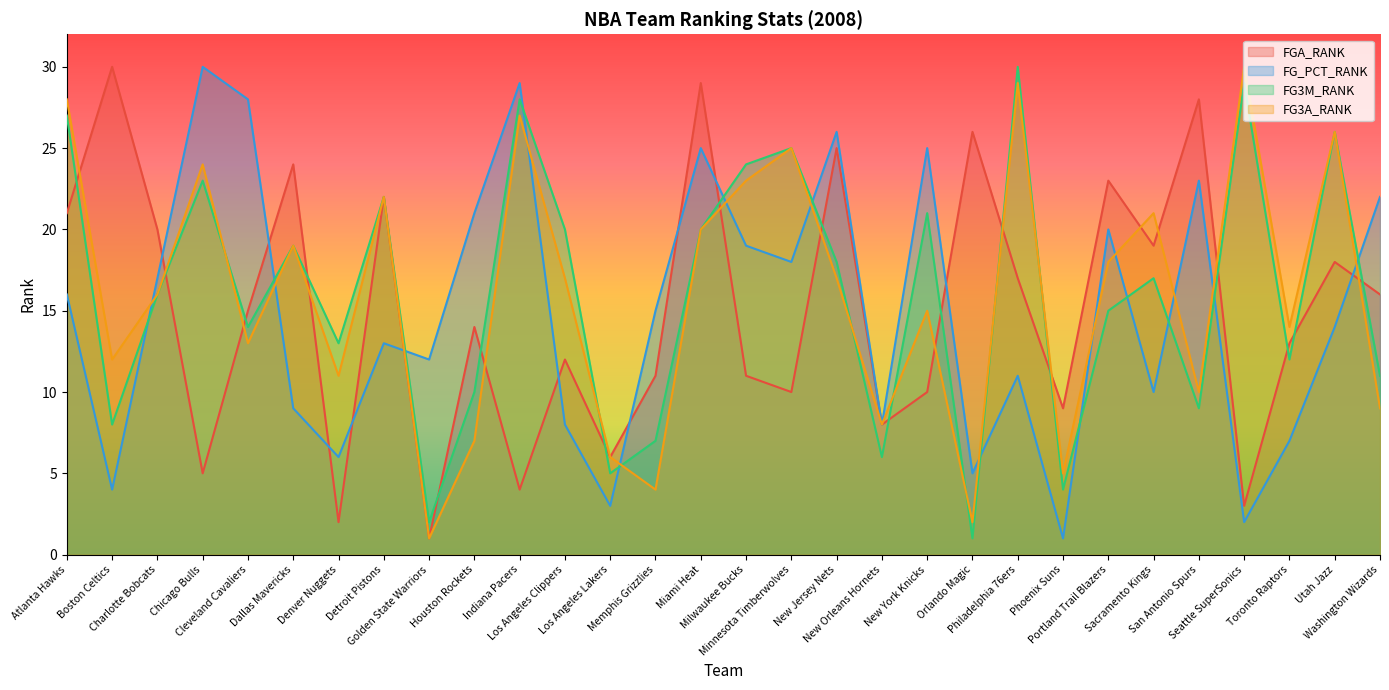

Reading right to left, extract all data points from this chart.

FGA_RANK: Washington Wizards=16	Utah Jazz=18	Toronto Raptors=13	Seattle SuperSonics=3	San Antonio Spurs=28	Sacramento Kings=19	Portland Trail Blazers=23	Phoenix Suns=9	Philadelphia 76ers=17	Orlando Magic=26	New York Knicks=10	New Orleans Hornets=8	New Jersey Nets=25	Minnesota Timberwolves=10	Milwaukee Bucks=11	Miami Heat=29	Memphis Grizzlies=11	Los Angeles Lakers=6	Los Angeles Clippers=12	Indiana Pacers=4	Houston Rockets=14	Golden State Warriors=1	Detroit Pistons=22	Denver Nuggets=2	Dallas Mavericks=24	Cleveland Cavaliers=15	Chicago Bulls=5	Charlotte Bobcats=20	Boston Celtics=30	Atlanta Hawks=21
FG_PCT_RANK: Washington Wizards=22	Utah Jazz=14	Toronto Raptors=7	Seattle SuperSonics=2	San Antonio Spurs=23	Sacramento Kings=10	Portland Trail Blazers=20	Phoenix Suns=1	Philadelphia 76ers=11	Orlando Magic=5	New York Knicks=25	New Orleans Hornets=8	New Jersey Nets=26	Minnesota Timberwolves=18	Milwaukee Bucks=19	Miami Heat=25	Memphis Grizzlies=15	Los Angeles Lakers=3	Los Angeles Clippers=8	Indiana Pacers=29	Houston Rockets=21	Golden State Warriors=12	Detroit Pistons=13	Denver Nuggets=6	Dallas Mavericks=9	Cleveland Cavaliers=28	Chicago Bulls=30	Charlotte Bobcats=17	Boston Celtics=4	Atlanta Hawks=16
FG3M_RANK: Washington Wizards=11	Utah Jazz=26	Toronto Raptors=12	Seattle SuperSonics=29	San Antonio Spurs=9	Sacramento Kings=17	Portland Trail Blazers=15	Phoenix Suns=4	Philadelphia 76ers=30	Orlando Magic=1	New York Knicks=21	New Orleans Hornets=6	New Jersey Nets=18	Minnesota Timberwolves=25	Milwaukee Bucks=24	Miami Heat=20	Memphis Grizzlies=7	Los Angeles Lakers=5	Los Angeles Clippers=20	Indiana Pacers=28	Houston Rockets=10	Golden State Warriors=2	Detroit Pistons=22	Denver Nuggets=13	Dallas Mavericks=19	Cleveland Cavaliers=14	Chicago Bulls=23	Charlotte Bobcats=16	Boston Celtics=8	Atlanta Hawks=27
FG3A_RANK: Washington Wizards=9	Utah Jazz=26	Toronto Raptors=14	Seattle SuperSonics=30	San Antonio Spurs=10	Sacramento Kings=21	Portland Trail Blazers=18	Phoenix Suns=5	Philadelphia 76ers=29	Orlando Magic=2	New York Knicks=15	New Orleans Hornets=8	New Jersey Nets=17	Minnesota Timberwolves=25	Milwaukee Bucks=23	Miami Heat=20	Memphis Grizzlies=4	Los Angeles Lakers=6	Los Angeles Clippers=17	Indiana Pacers=27	Houston Rockets=7	Golden State Warriors=1	Detroit Pistons=22	Denver Nuggets=11	Dallas Mavericks=19	Cleveland Cavaliers=13	Chicago Bulls=24	Charlotte Bobcats=16	Boston Celtics=12	Atlanta Hawks=28